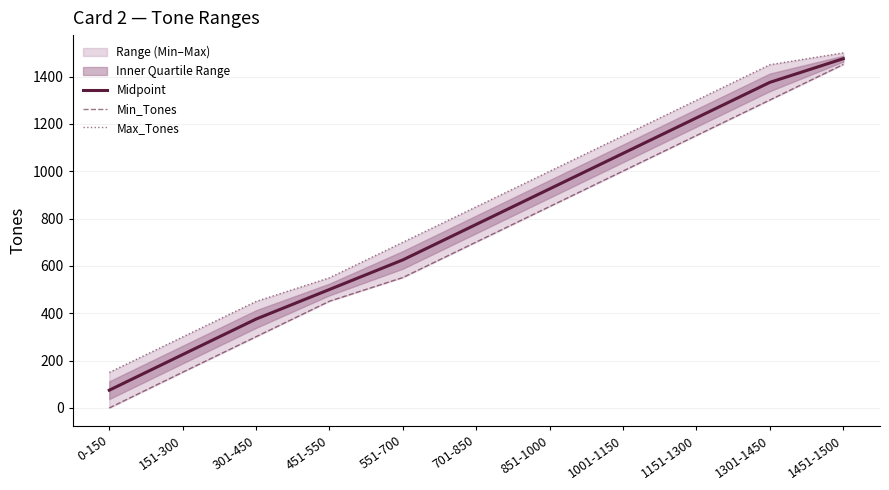

Rank the series by their average value, from lowest to highest.

Min_Tones, Midpoint, Max_Tones